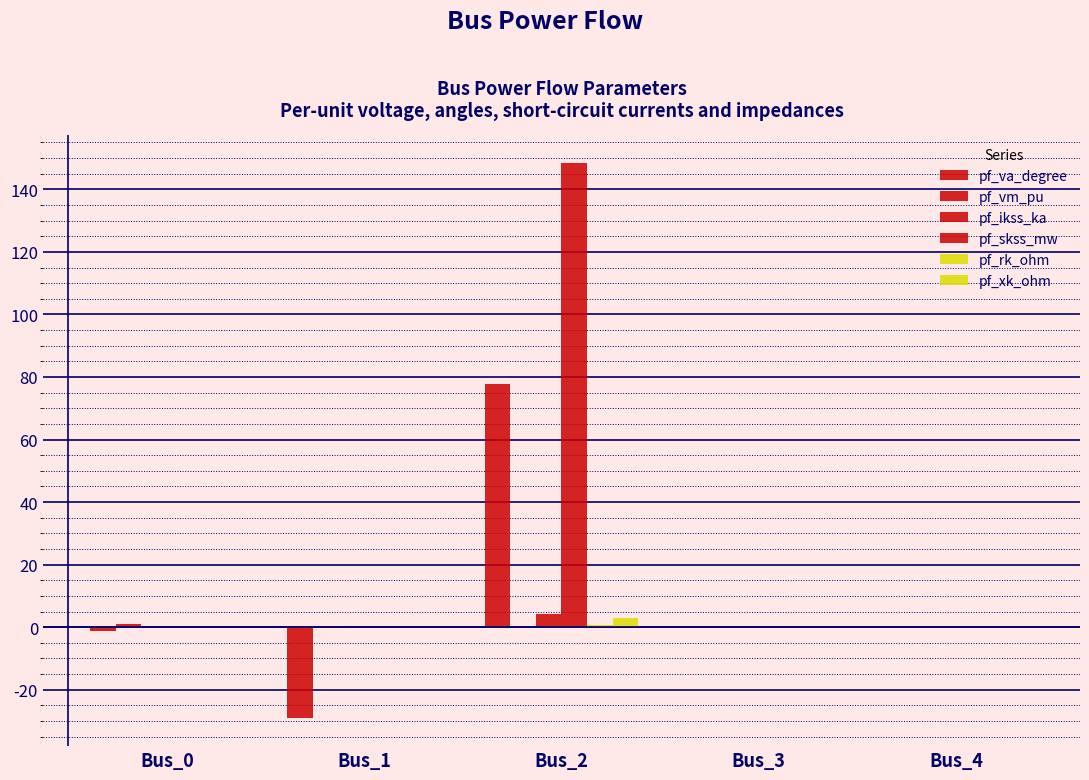

Count the pf_ikss_ka values in the range 0 to 1.

4